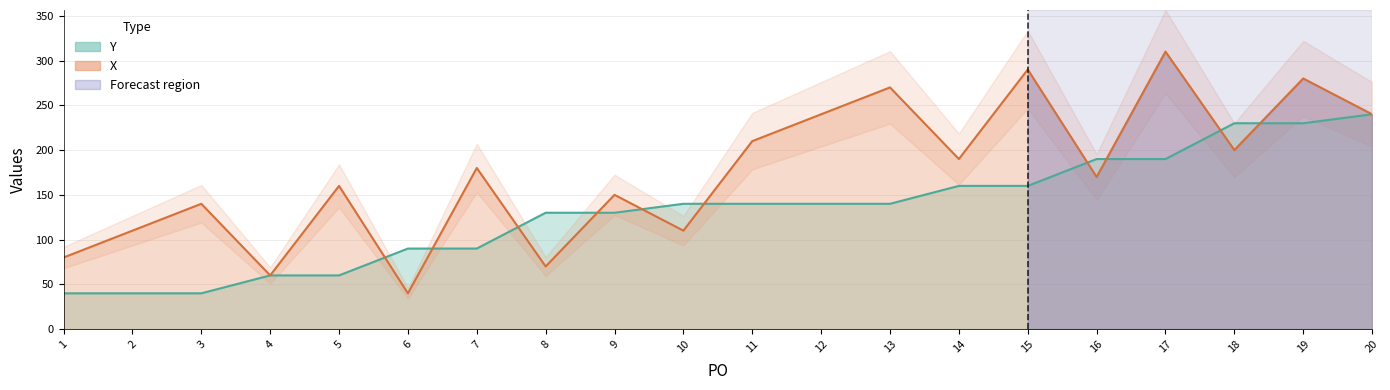

How many data points does each series have?

20